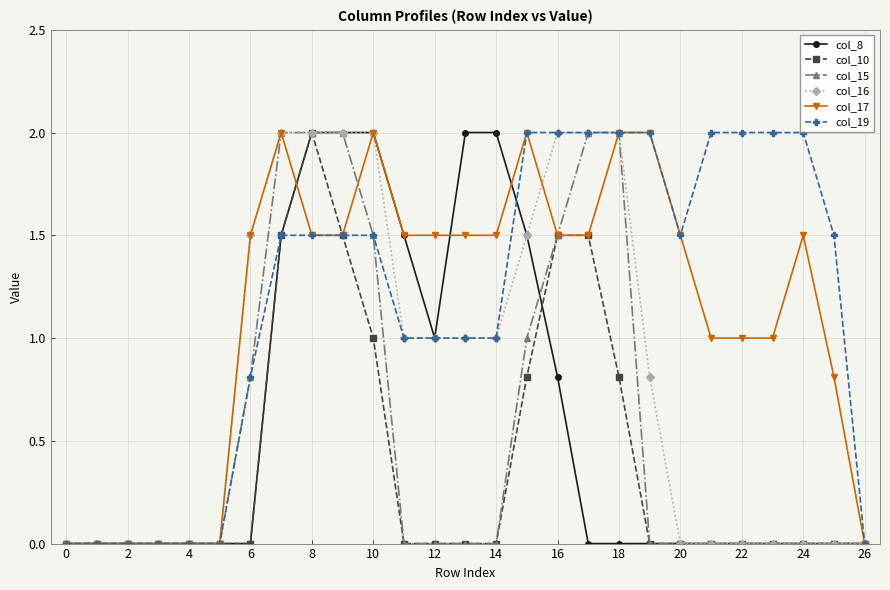

How many lines are shown in the chart?

6